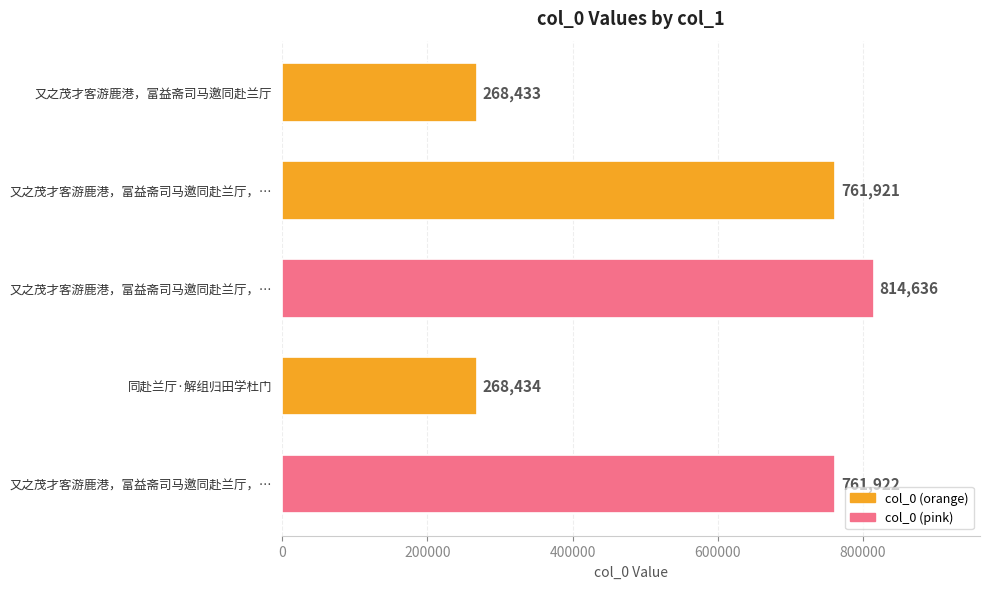

What is the difference between the maximum and minimum values?

546203